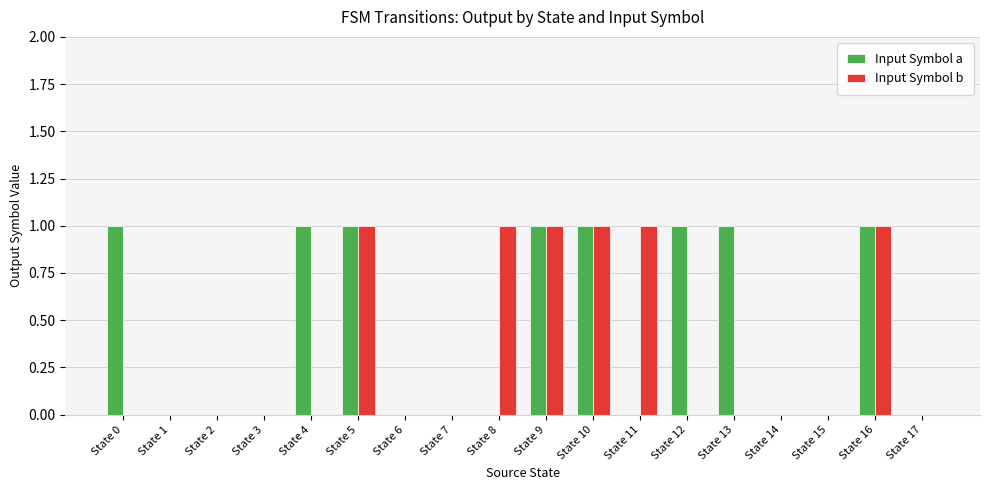

Is it true that Input Symbol a equals 2 at State 12?

False